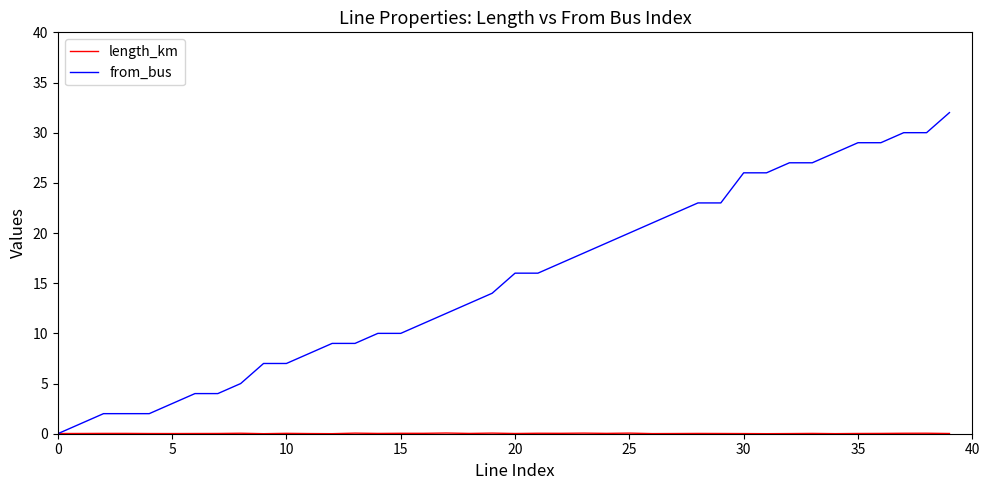

How many values in the from_bus series are below 16?

20